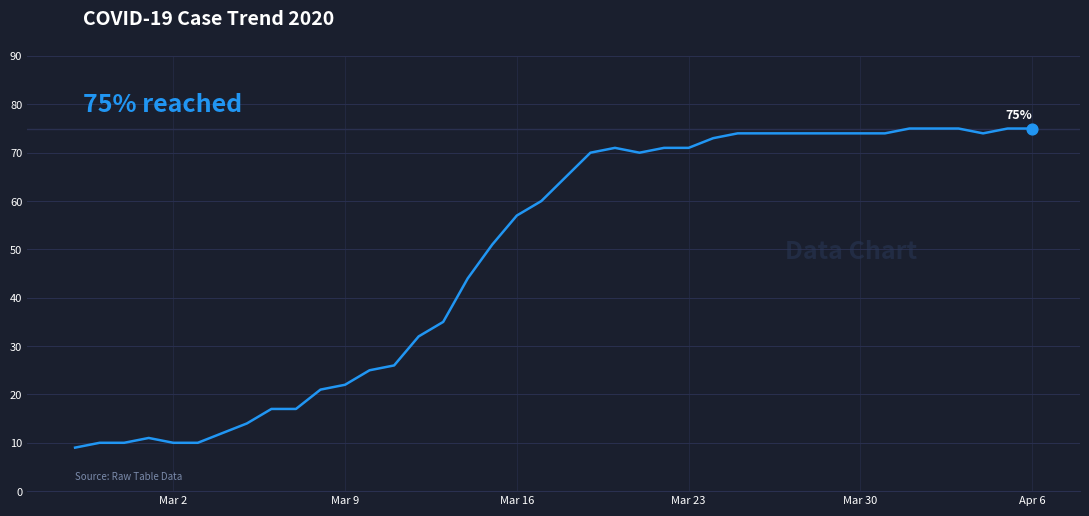

What is the smallest value displayed?

9